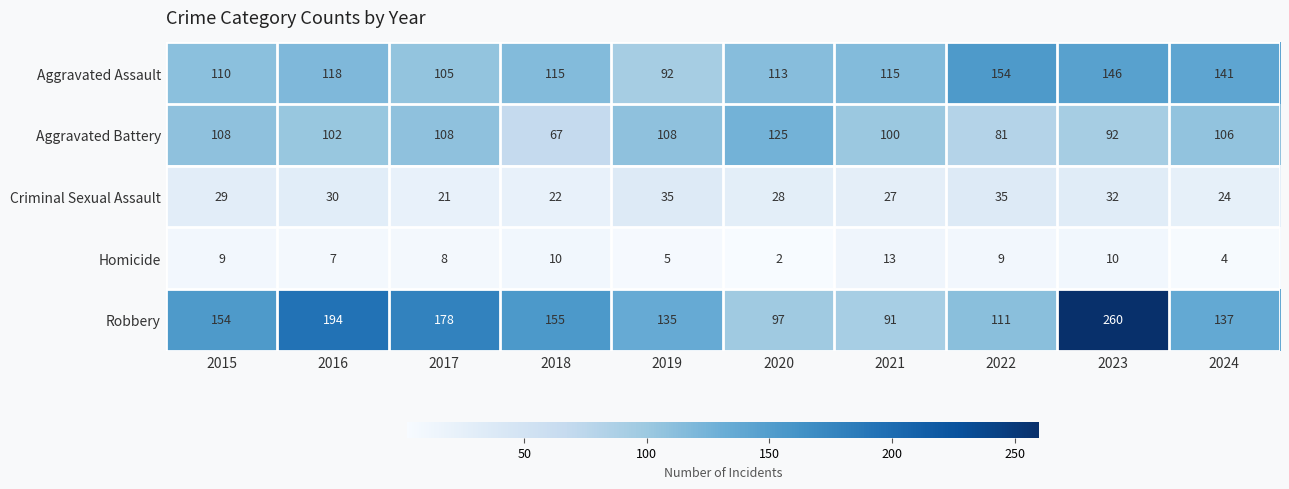

What is the difference between the maximum and minimum values in the Homicide series?

11